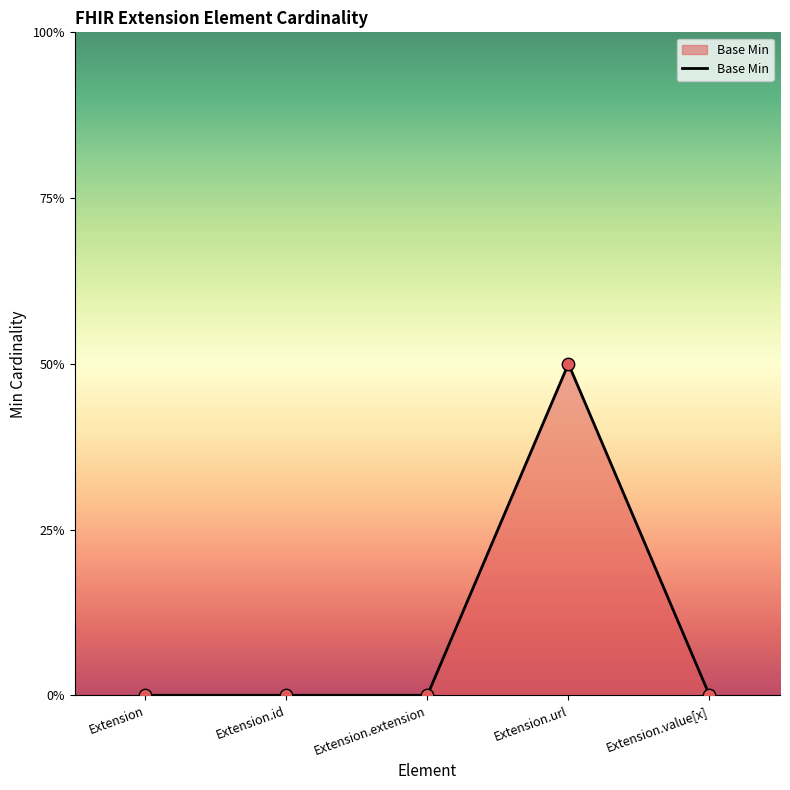

Between Extension.id and Extension.url, which is larger?

Extension.url